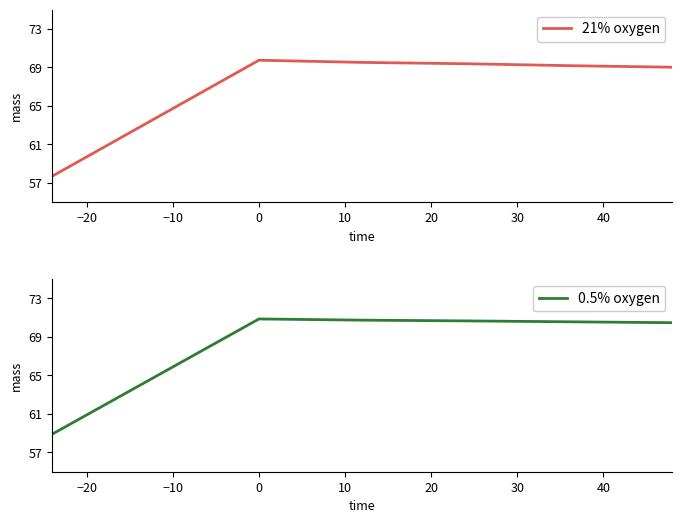

What is the minimum value for 21% oxygen?

57.7